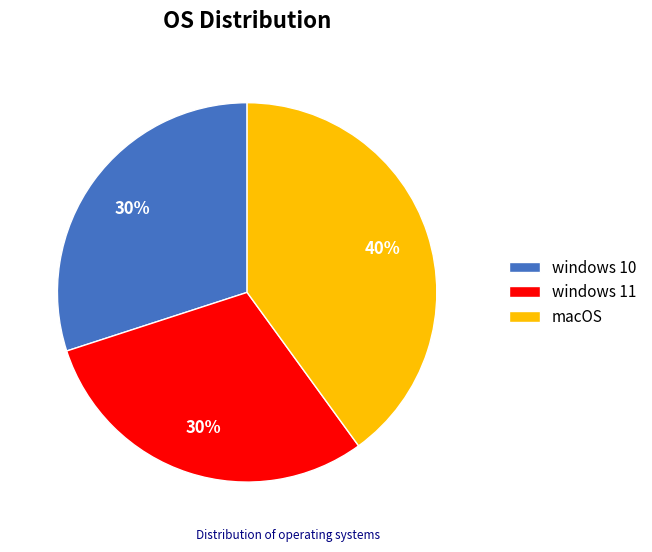

To the nearest percent, what portion does windows 10 represent?

30%